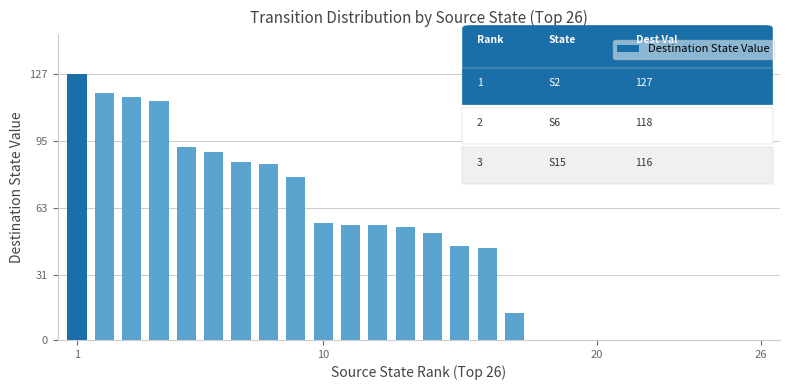

What is the greatest value displayed?

127